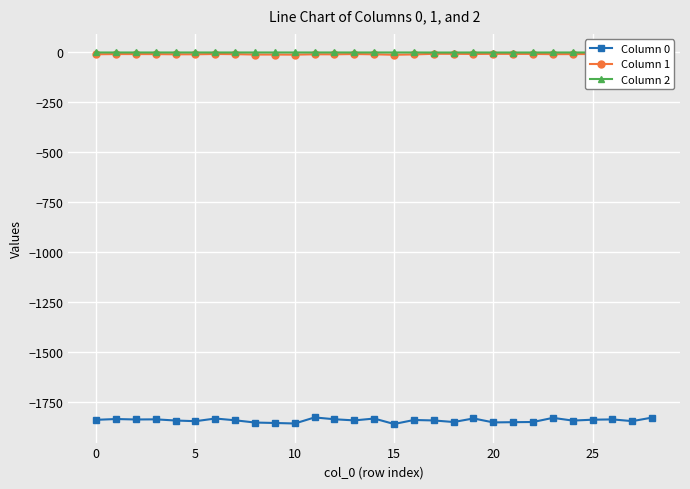

True or false: Column 0 has more than 2 points higher than both neighbors.

True